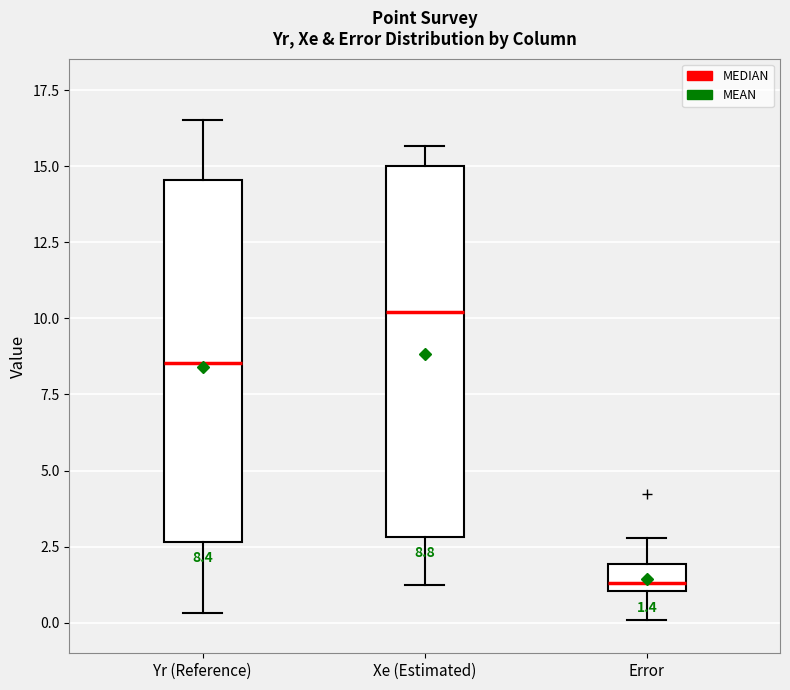

Which box's median line is the highest?

Xe (Estimated)